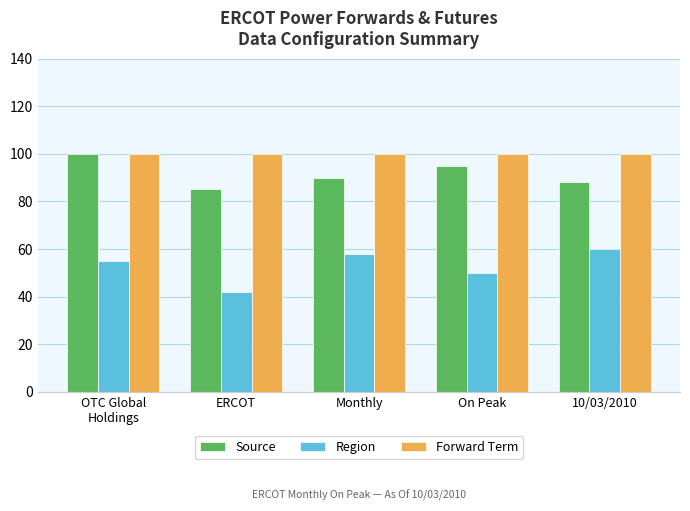

Which series has the largest total across all categories?

Forward Term